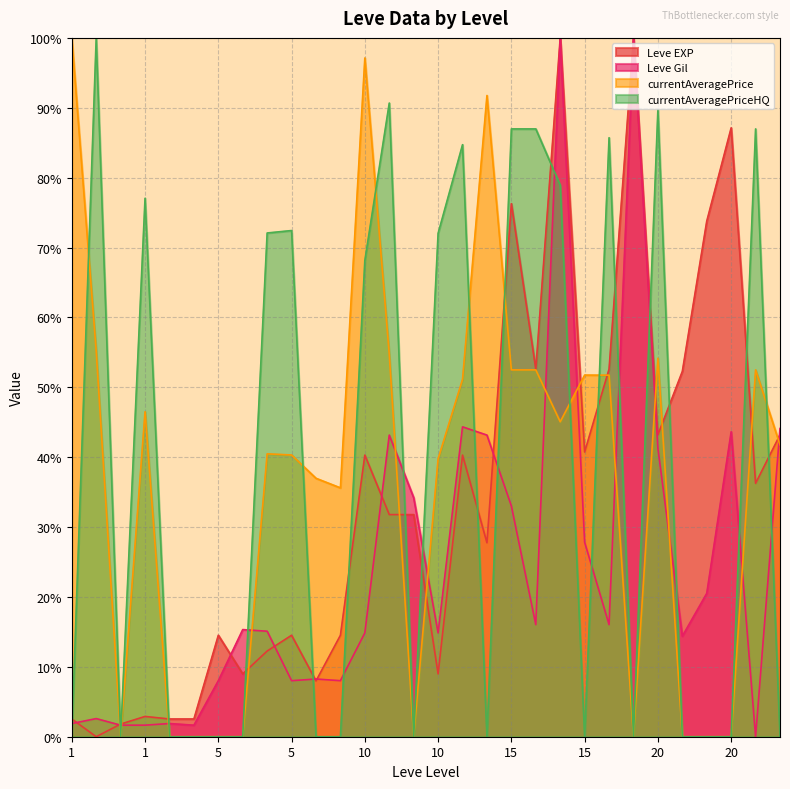

How many data points in Leve Gil are above 15?

16